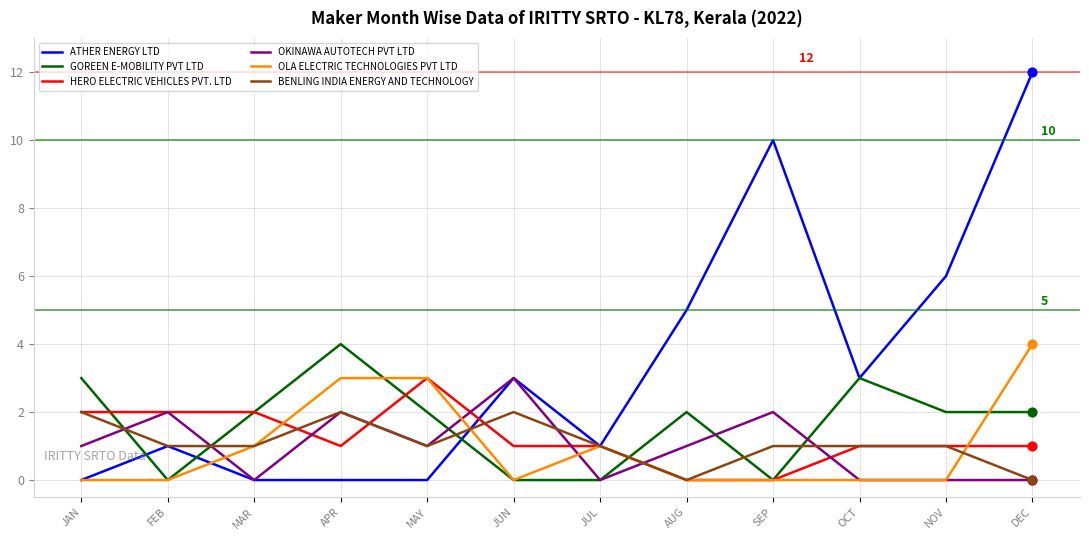

At which category is the sum across all series the highest?

DEC